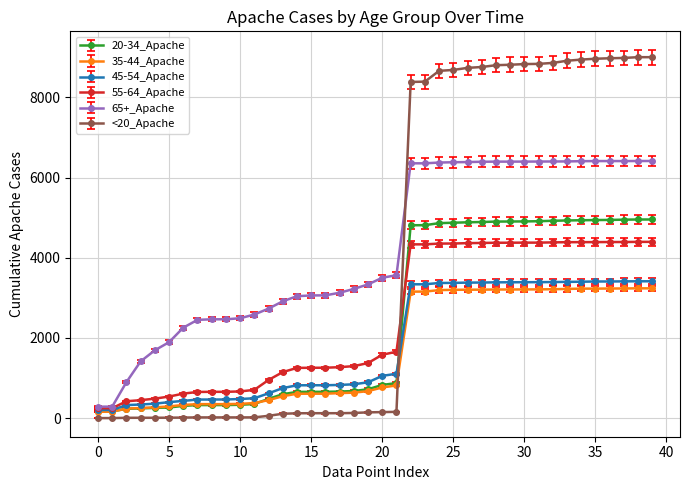

What are all the series names shown in the legend?

20-34_Apache, 35-44_Apache, 45-54_Apache, 55-64_Apache, 65+_Apache, <20_Apache